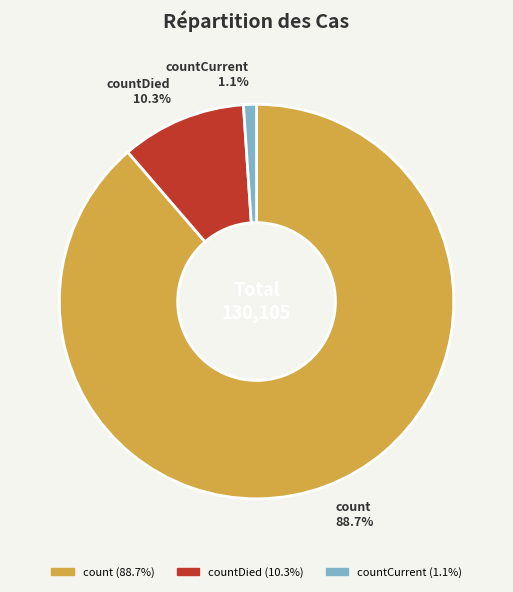

Does any single category account for the majority?

Yes